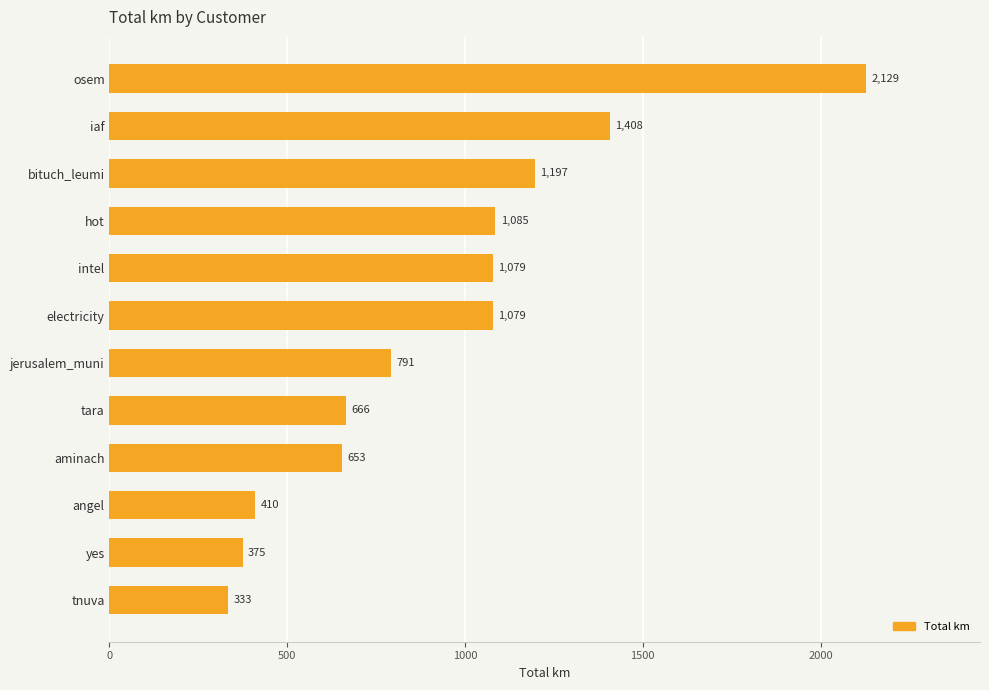

Approximately how many times larger is the value at yes compared to iaf?

0.3